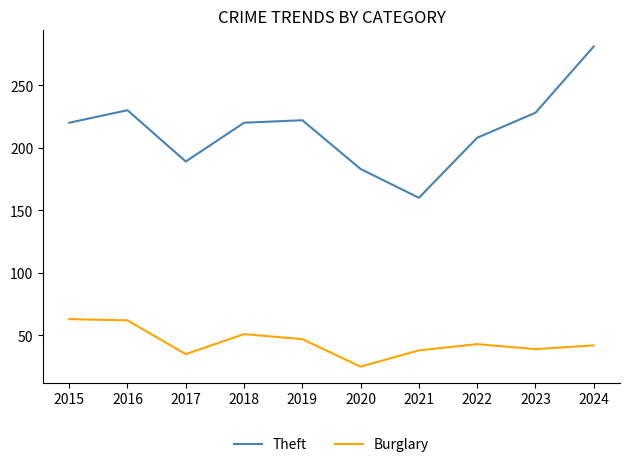

Is this an area chart (filled region under the line)?

No